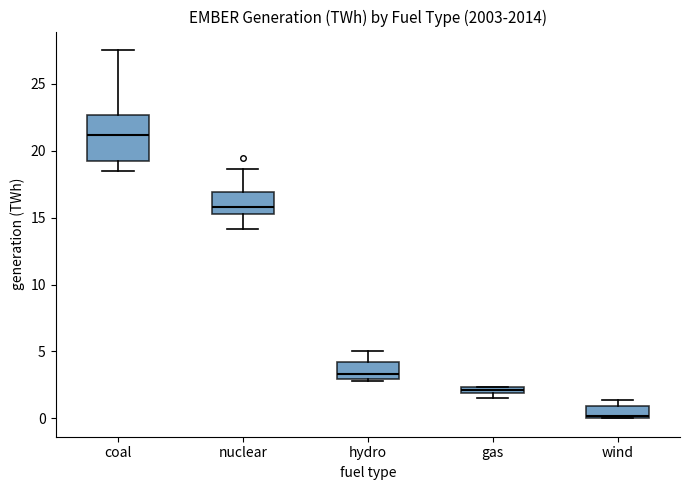

Which box's median line is the highest?

coal